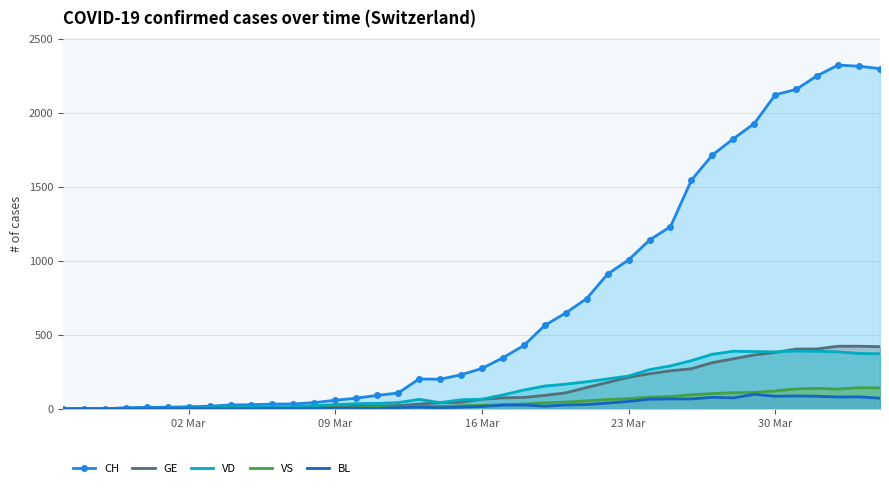

What is the difference between the maximum and minimum values in the VD series?

392